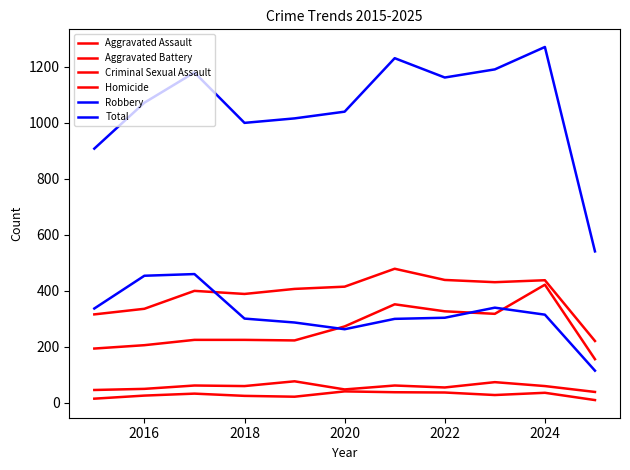

What is the value of the Criminal Sexual Assault point at the 6th from the left?

48